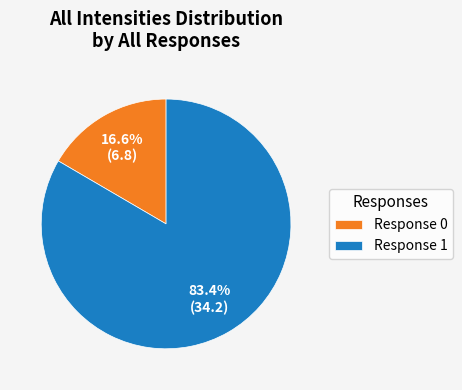

Is Response 0 the majority of the pie?

No